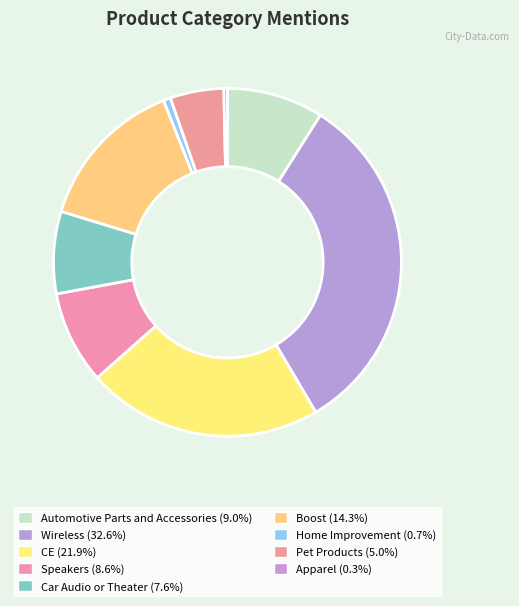

Rank the categories by value from lowest to highest.

Apparel, Home Improvement, Pet Products, Car Audio or Theater, Speakers, Automotive Parts and Accessories, Boost, CE, Wireless